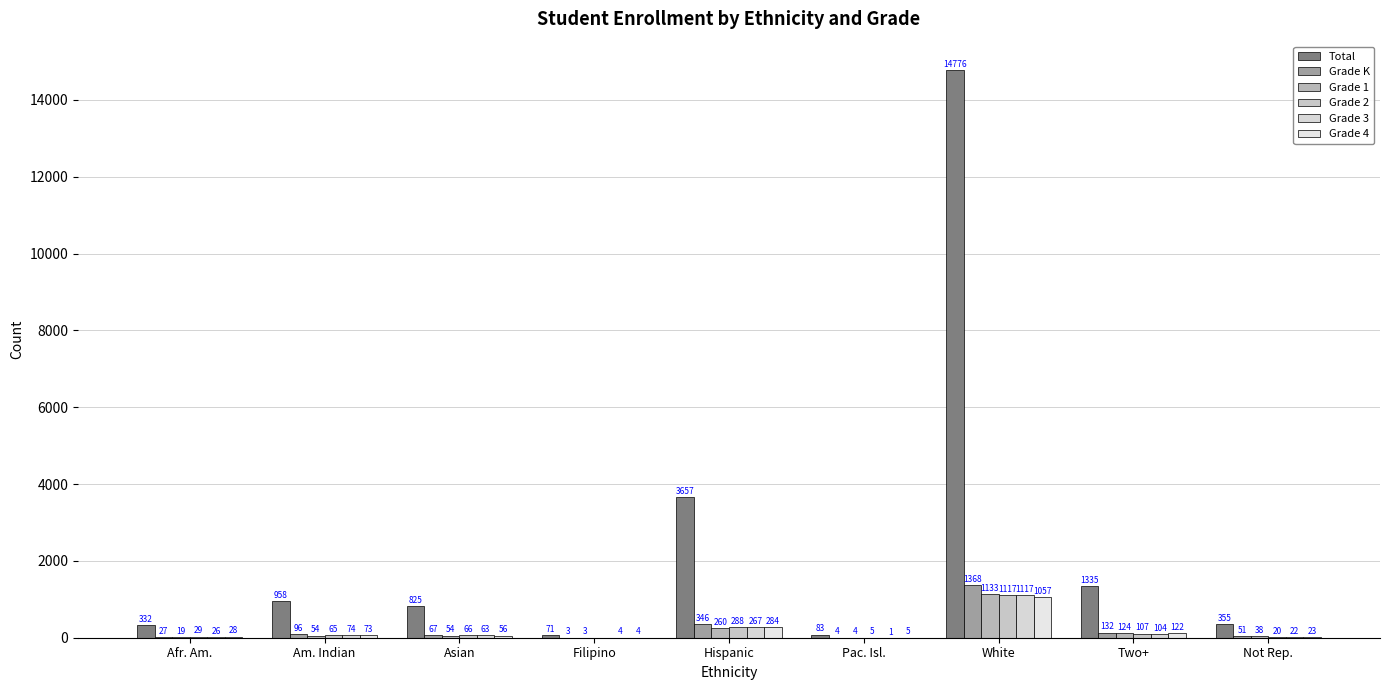

How many groups of bars are there?

9